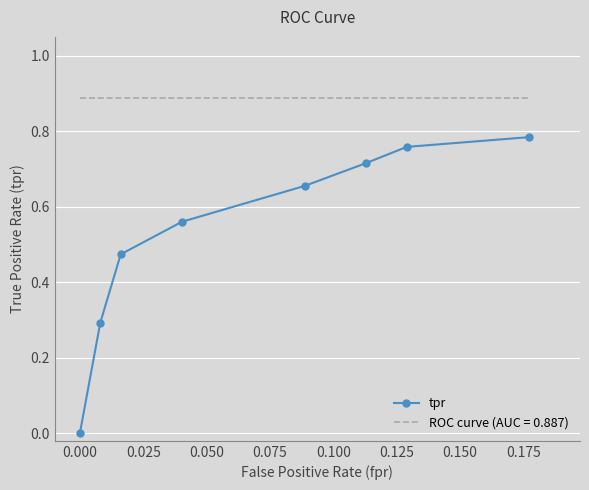

List the series in order of their peak value, lowest first.

tpr, ROC curve (AUC = 0.887)